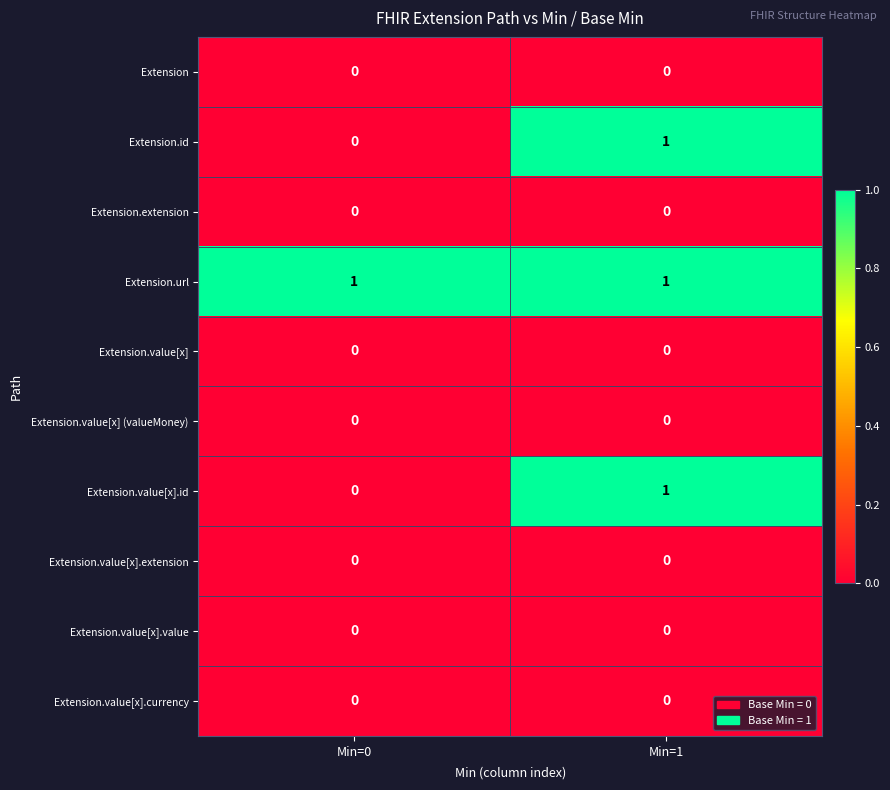

How many categories are shown in the chart?

2